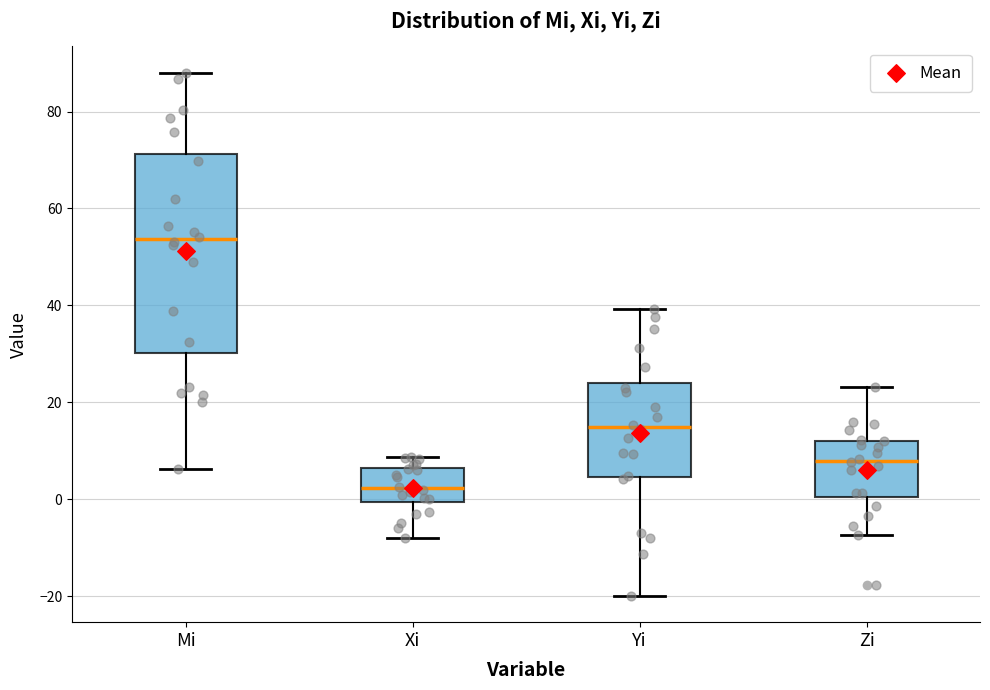

Reading left to right, read every box against the y-axis: the position of its median line, the range the box covers, and the ends of its whiskers. The values are not printed on the chart, so give them approximately, as read against the axis.

Mi: median 54, box 30 to 72, whiskers 6 to 88
Xi: median 2, box 0 to 6, whiskers -8 to 8
Yi: median 14, box 4 to 24, whiskers -20 to 40
Zi: median 8, box 0 to 12, whiskers -8 to 24